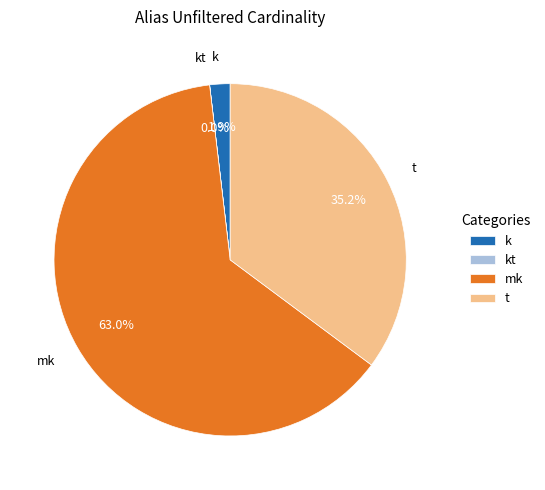

Is it true that mk is 63% of the pie?

True